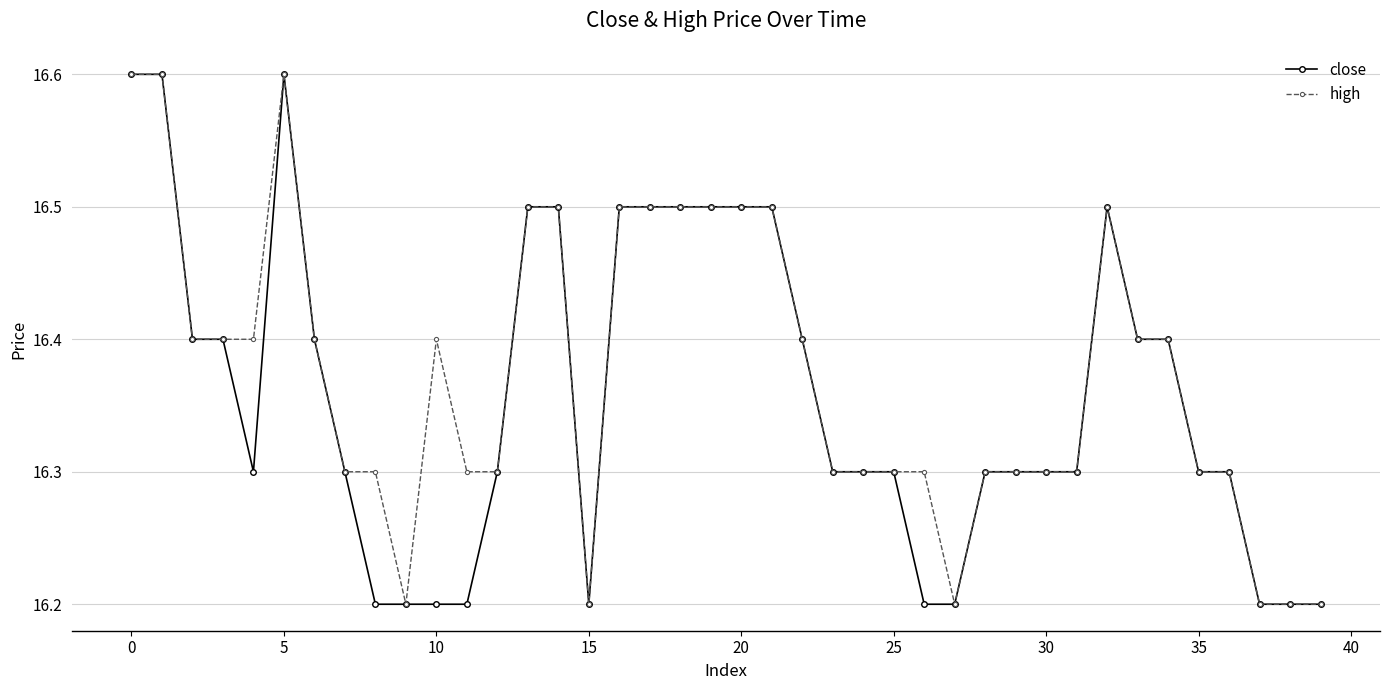

What is the value of the close point at the 32nd from the left?

16.3